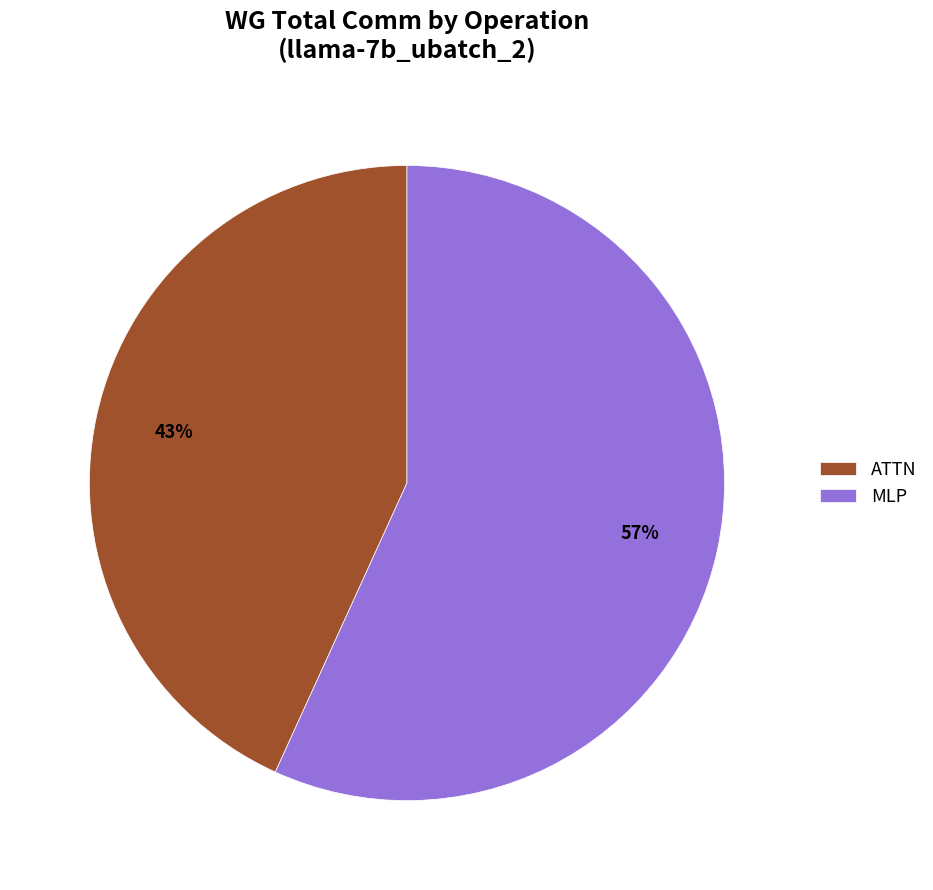

Combined, do ATTN and MLP account for over 50%?

Yes